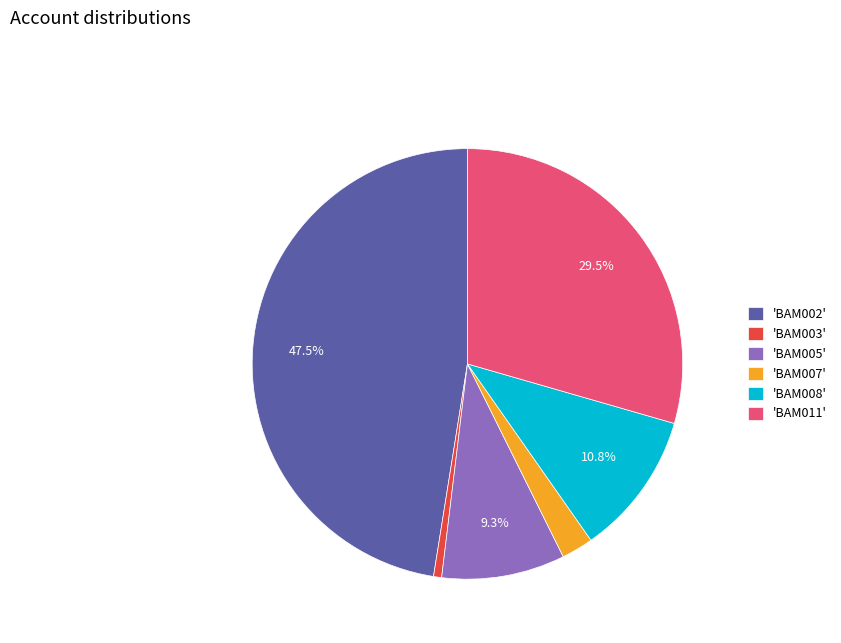

Is there any slice that represents more than half of the pie?

No